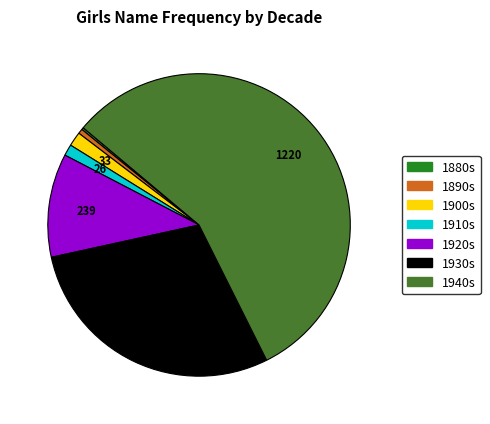

Does any single category account for the majority?

Yes